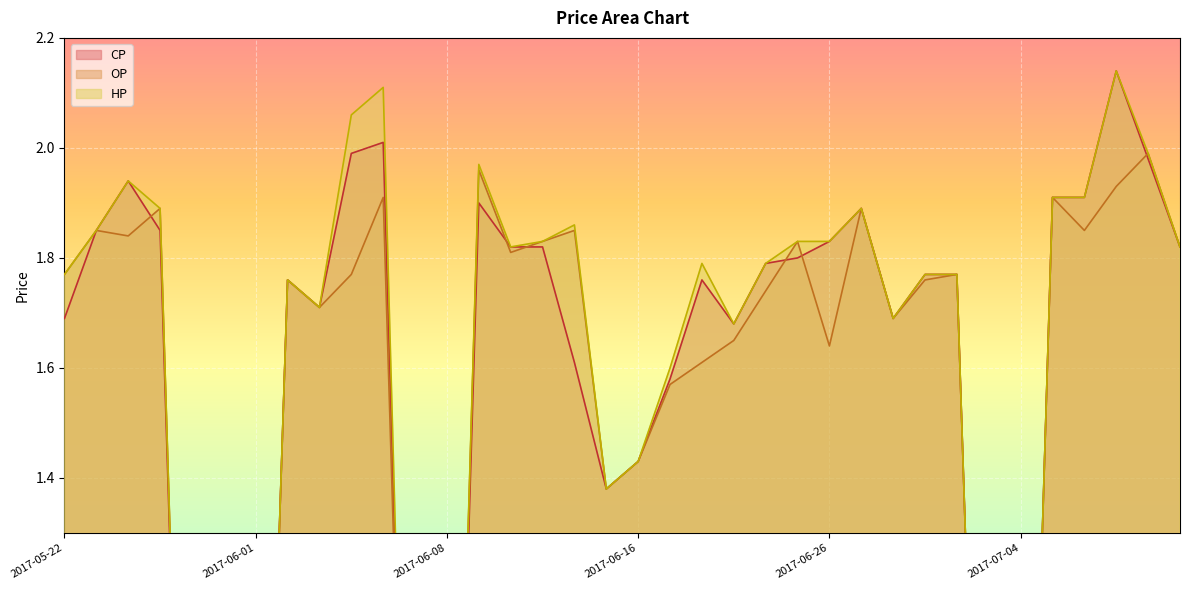

What is the average value of the CP series?

1.4